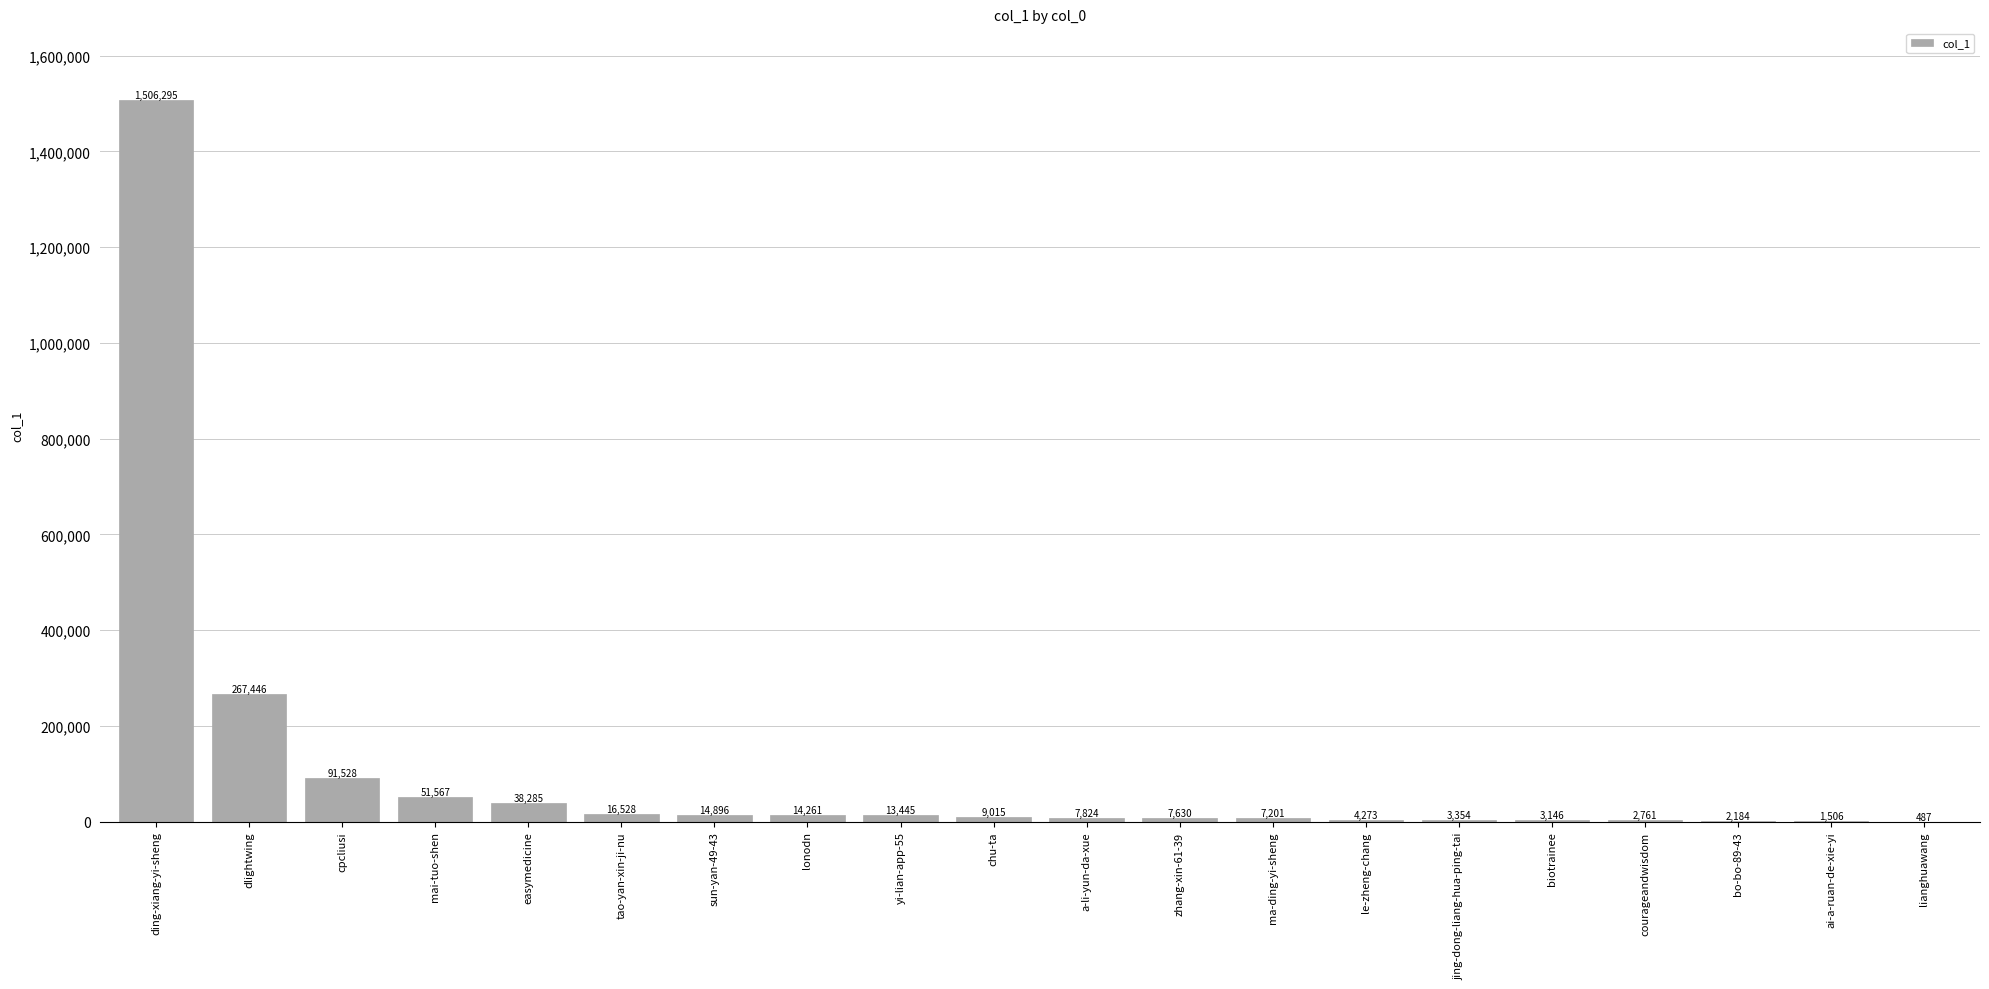

How many categories are shown in the chart?

20